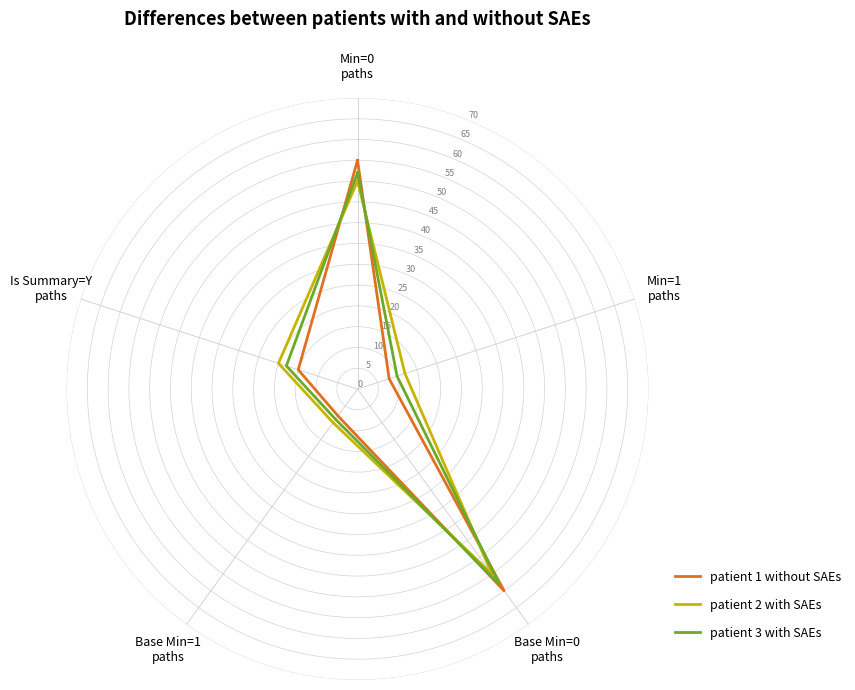

Which label corresponds to the largest value in the chart?

Base Min=0
paths